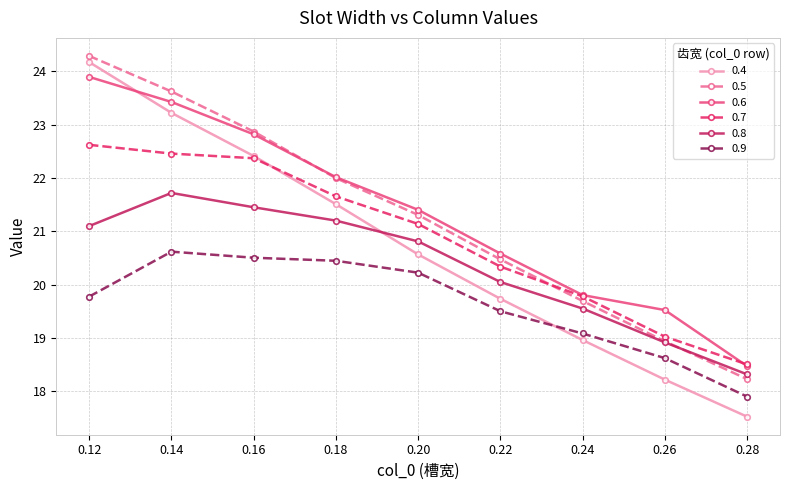

True or false: 0.9 and 0.8 intersect in this chart.

False